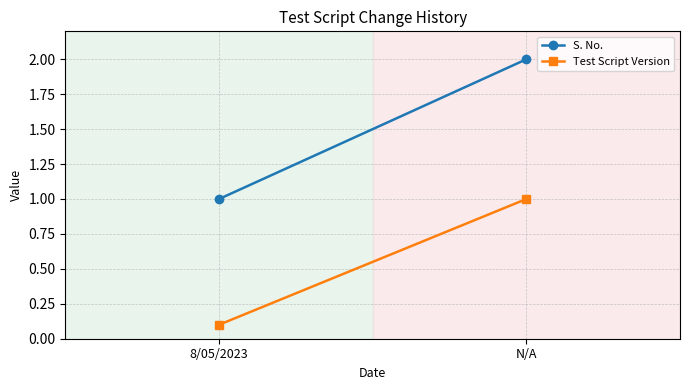

Which series changed the most between 8/05/2023 and N/A?

S. No.